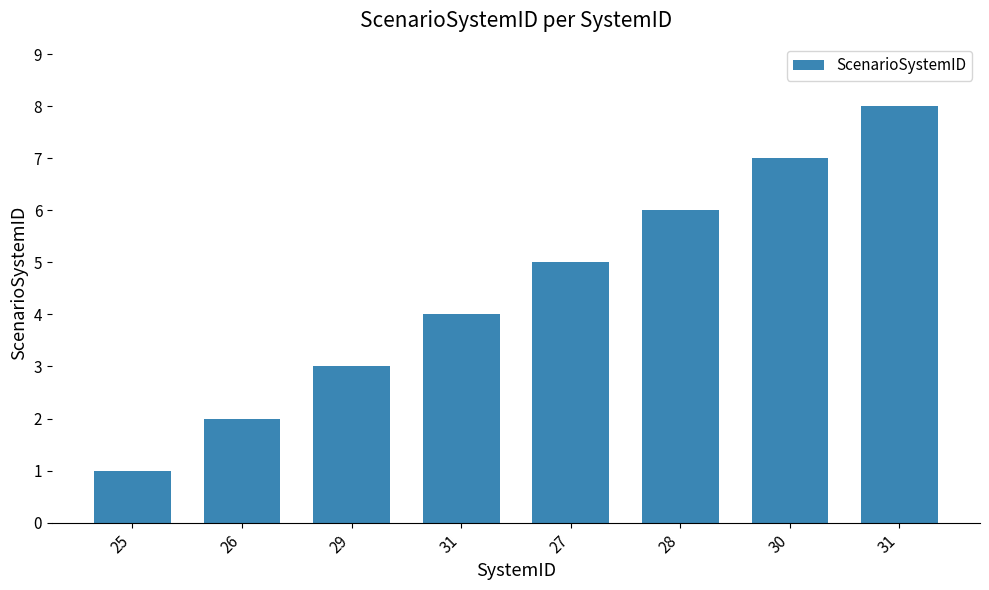

Where does the data first go above 5?

28